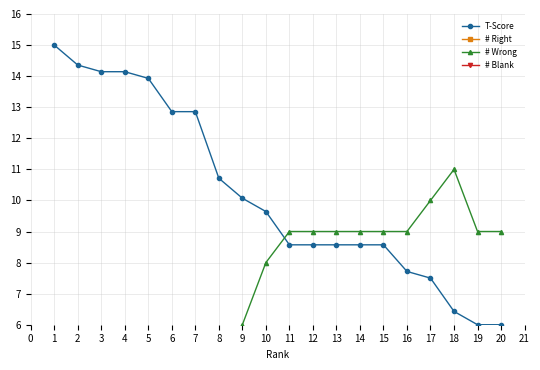

What is the value of the T-Score point at the 2nd from the left?

14.4